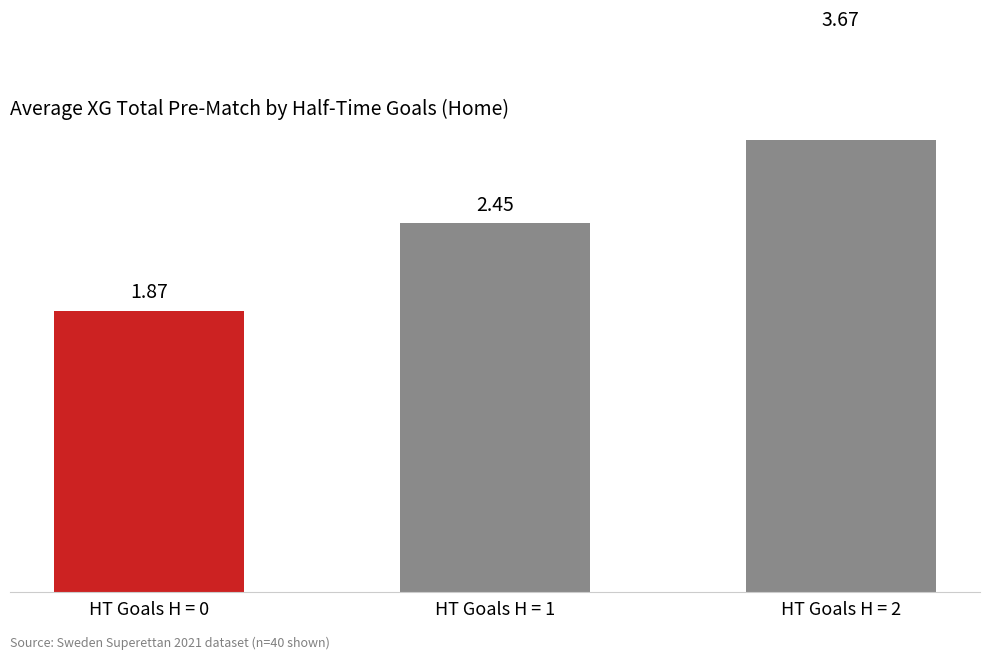

What is the minimum value shown in the chart?

1.9